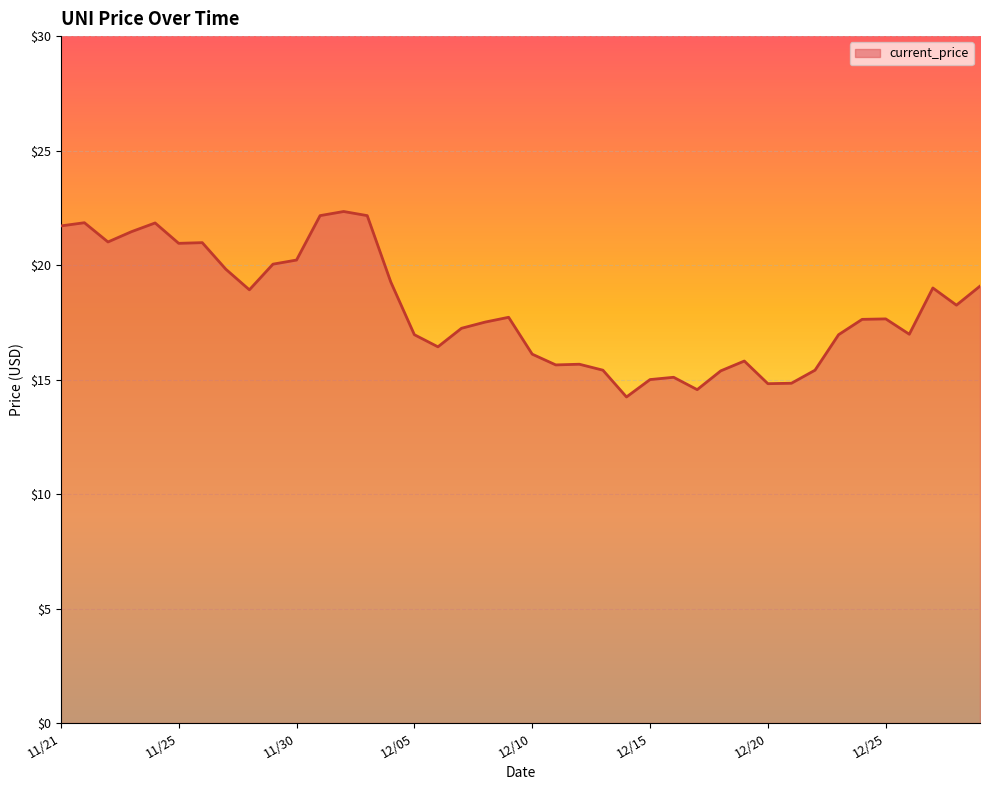

Does the chart have visible grid lines?

Yes